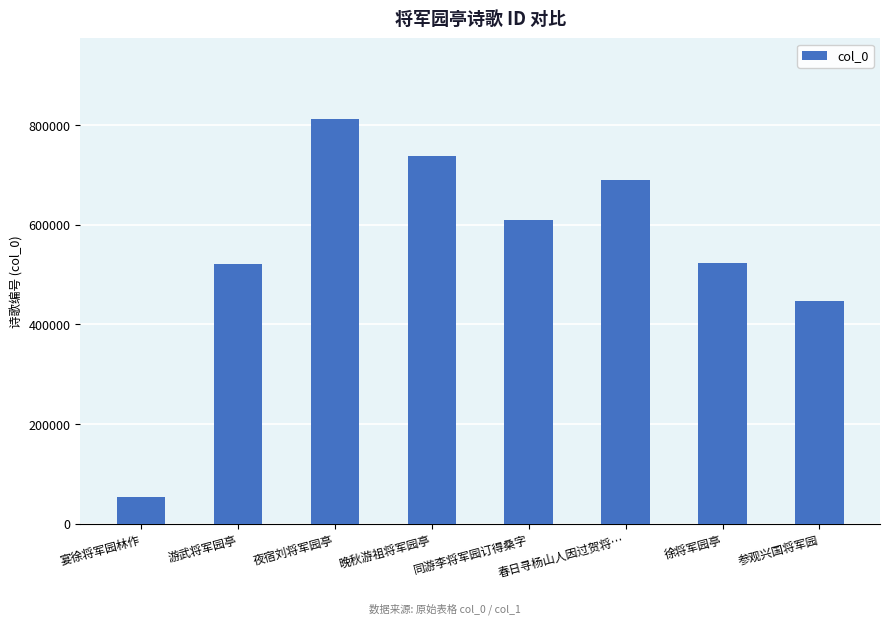

Does the chart contain any negative values?

No